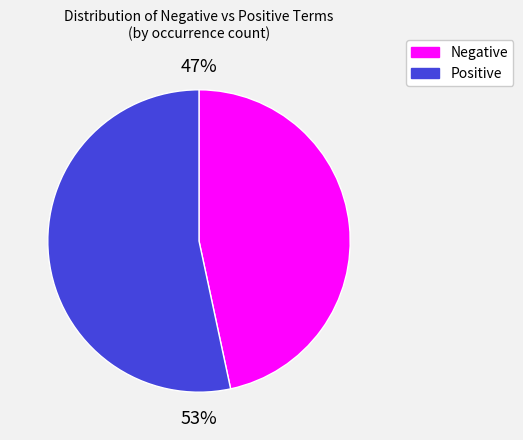

To the nearest percent, what is the average slice percentage?

50%